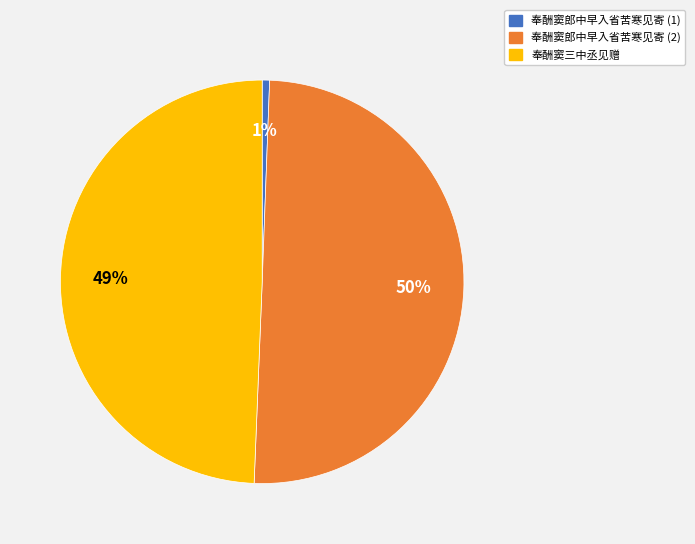

What percentage is the 奉酬窦郎中早入省苦寒见寄 (2) slice, to the nearest percent?

50%